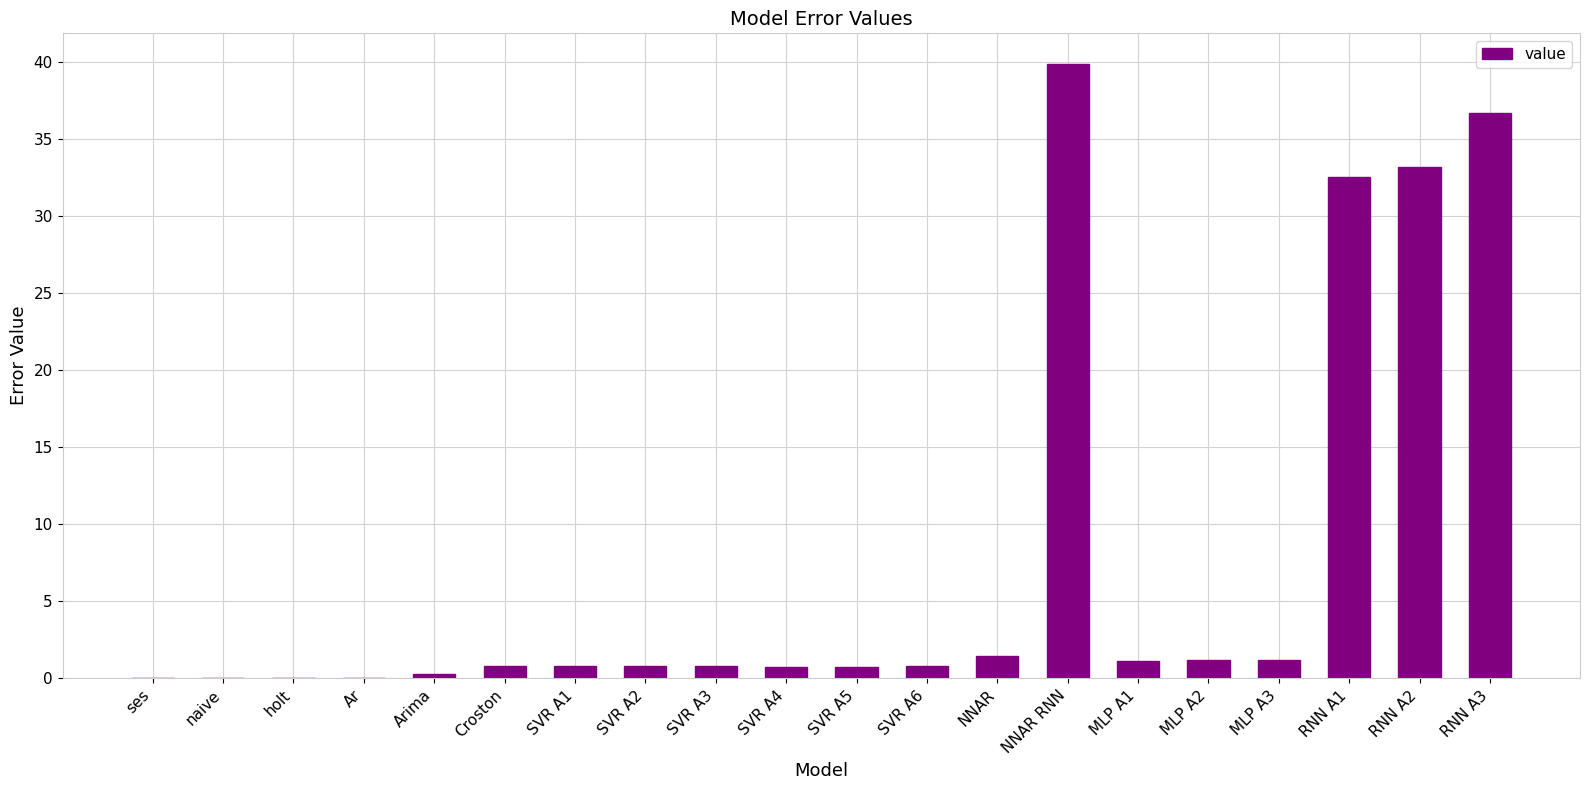

Which has a higher value, MLP A3 or NNAR RNN?

NNAR RNN